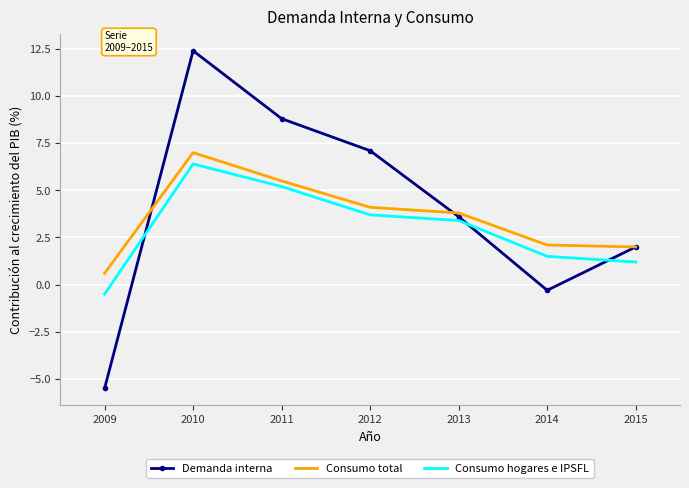

How many positive values does the Demanda interna series have?

5